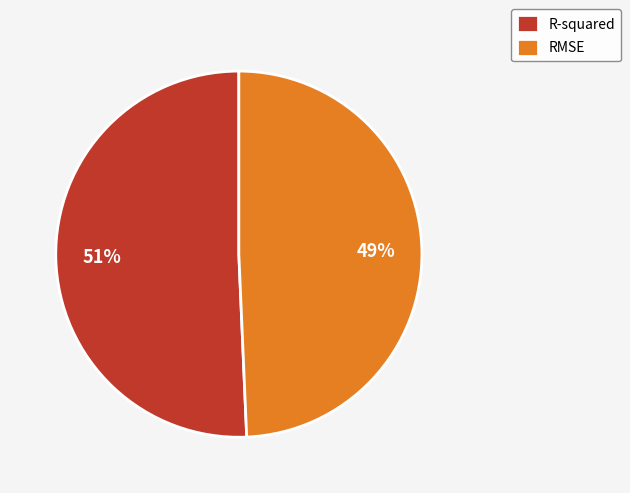

Which slice is the largest?

R-squared